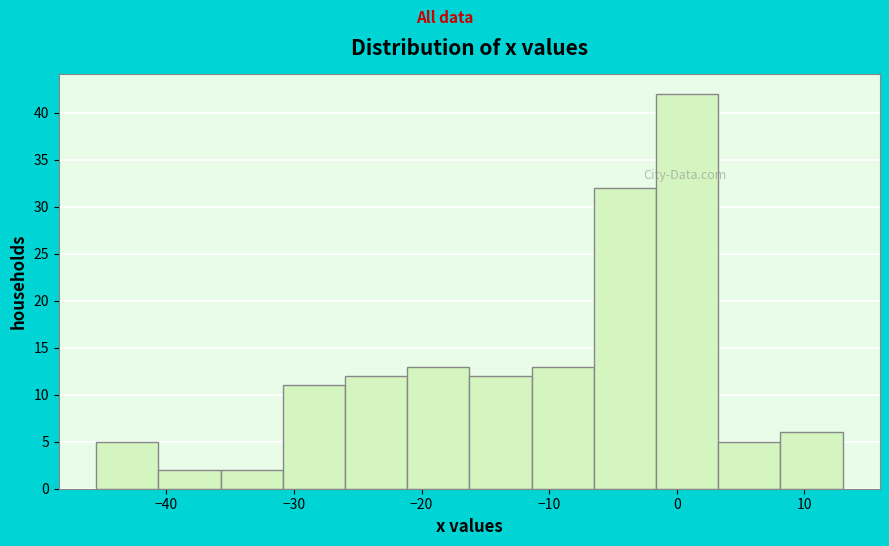

Reading left to right, transcribe this chart: for each bar, give the range it covers on the x-axis and its height. Neither the bar edges nor the heights are printed on the chart, so give them approximately, as read against the axes.

-45 to -41: 5
-41 to -36: 2
-36 to -31: 2
-31 to -26: 11
-26 to -21: 12
-21 to -16: 13
-16 to -11: 12
-11 to -6: 13
-6 to -2: 32
-2 to 3: 42
3 to 8: 5
8 to 13: 6